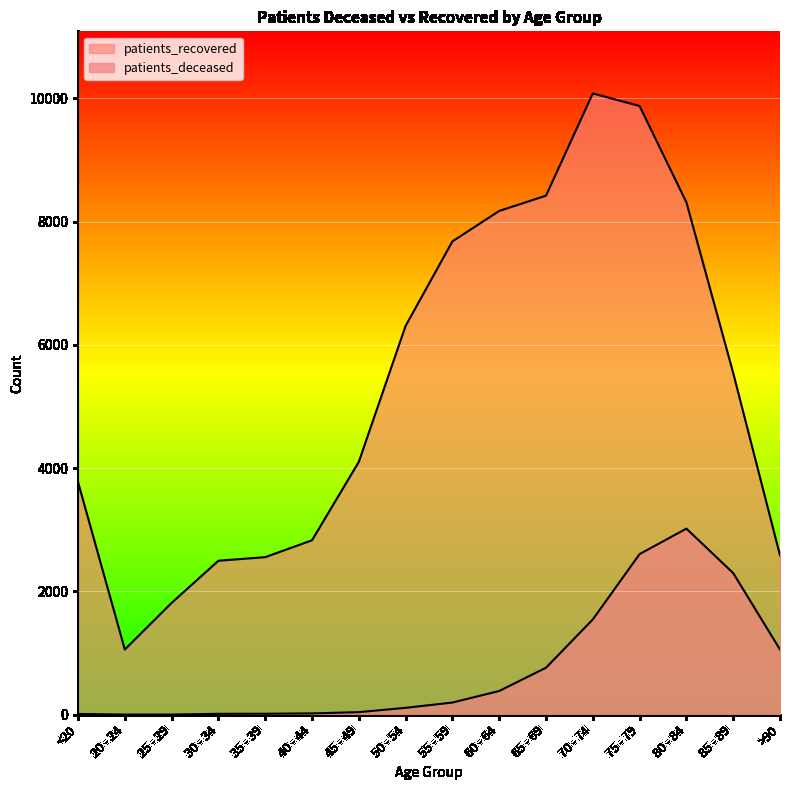

Which has a higher value, 85 - 89 or 75 - 79?

75 - 79